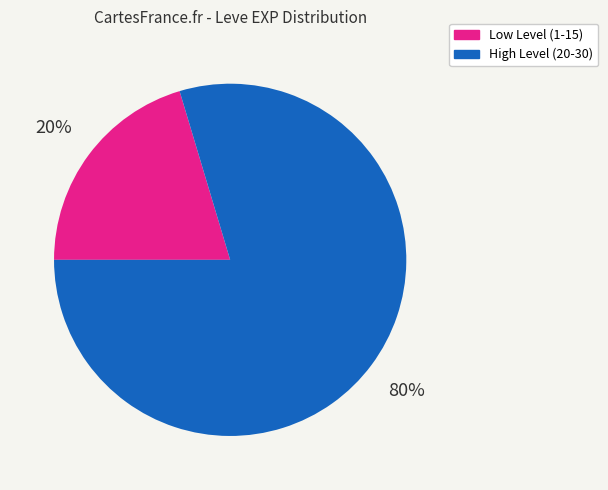

Do Low Level (1-15) and High Level (20-30) together represent more than half of the pie?

Yes